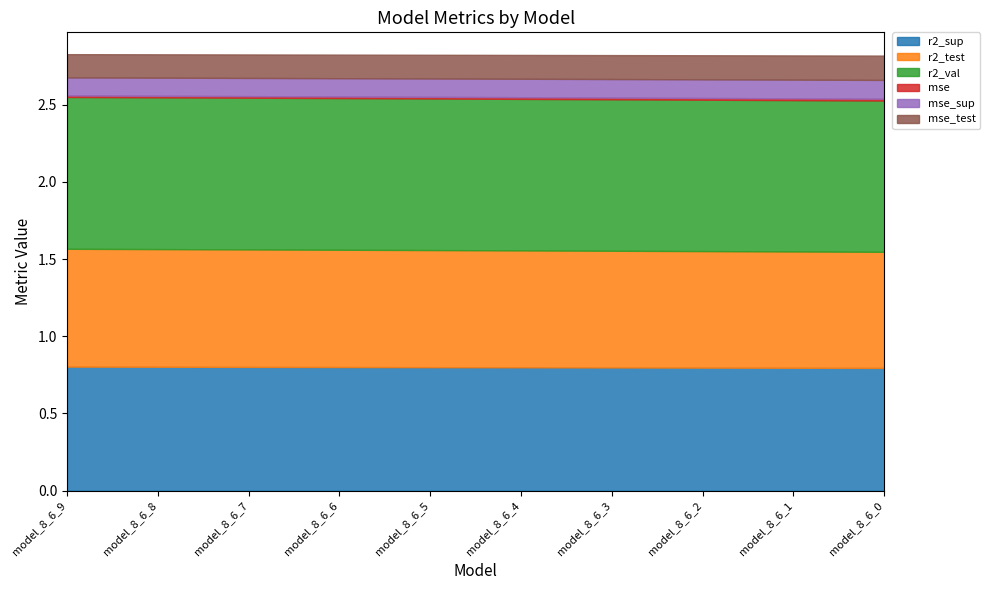

What is the value of the mse_sup point at the 4th from the left?

0.1